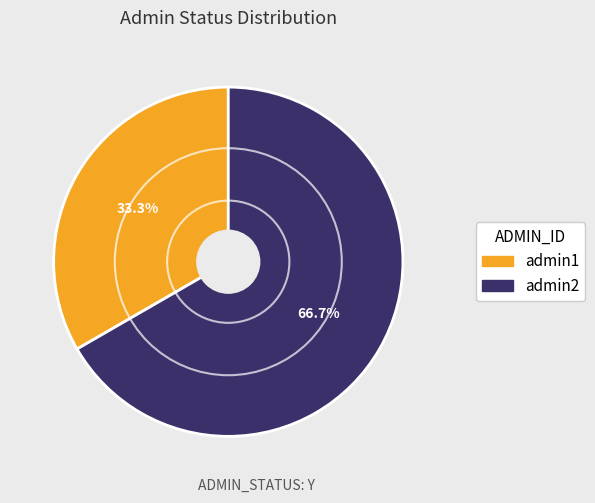

Is it true that admin1 is 33% of the pie?

True